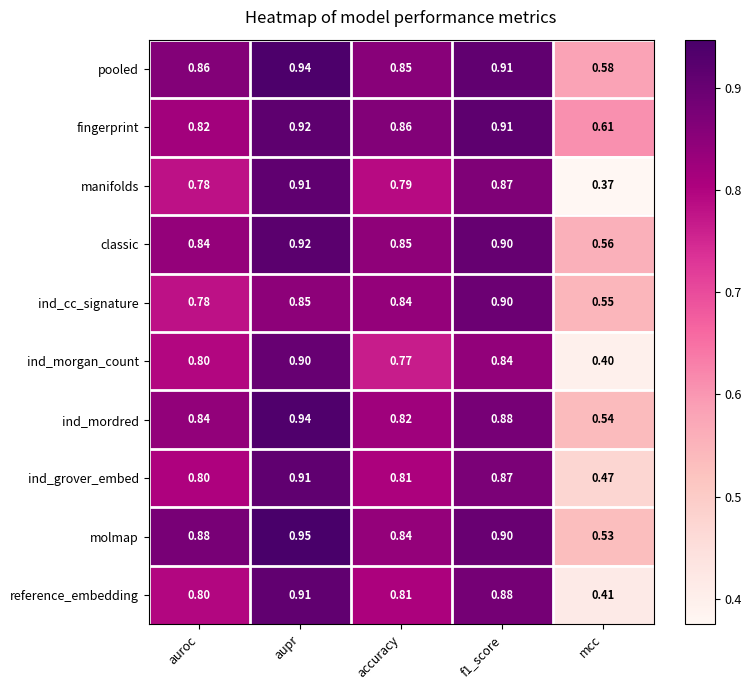

Which series has the largest total across all categories?

pooled